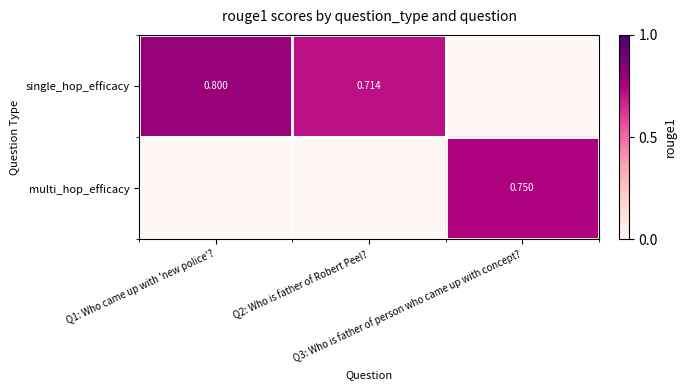

The value of single_hop_efficacy at Q3: Who is father of person who came up with concept? is 0.0. True or false?

True